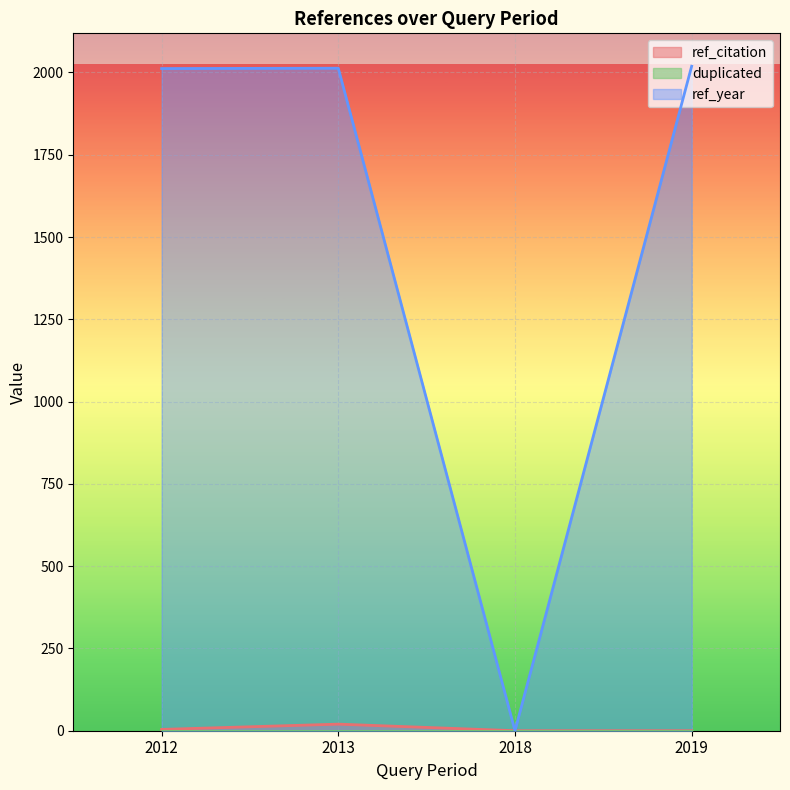

The ref_year series shows 807 at 2013. True or false?

False